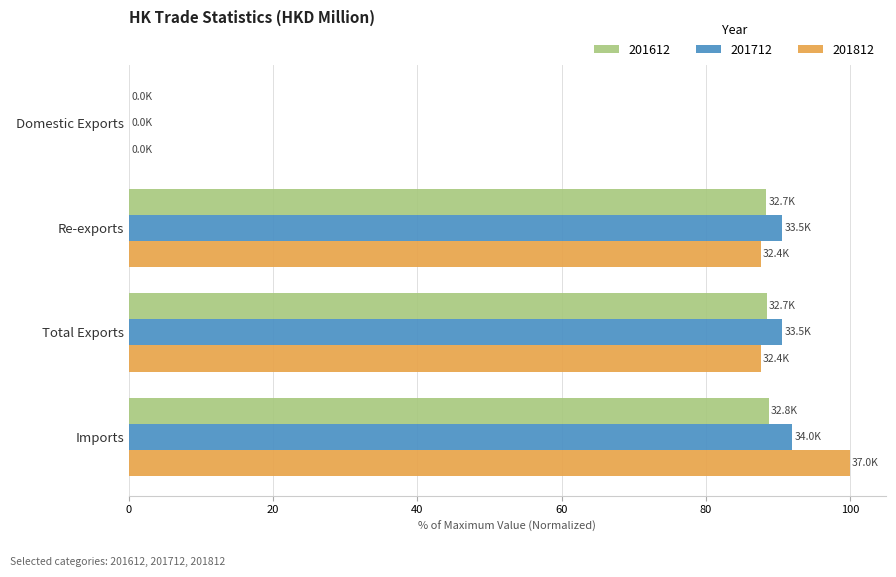

What is the maximum value for 201812?

100.0